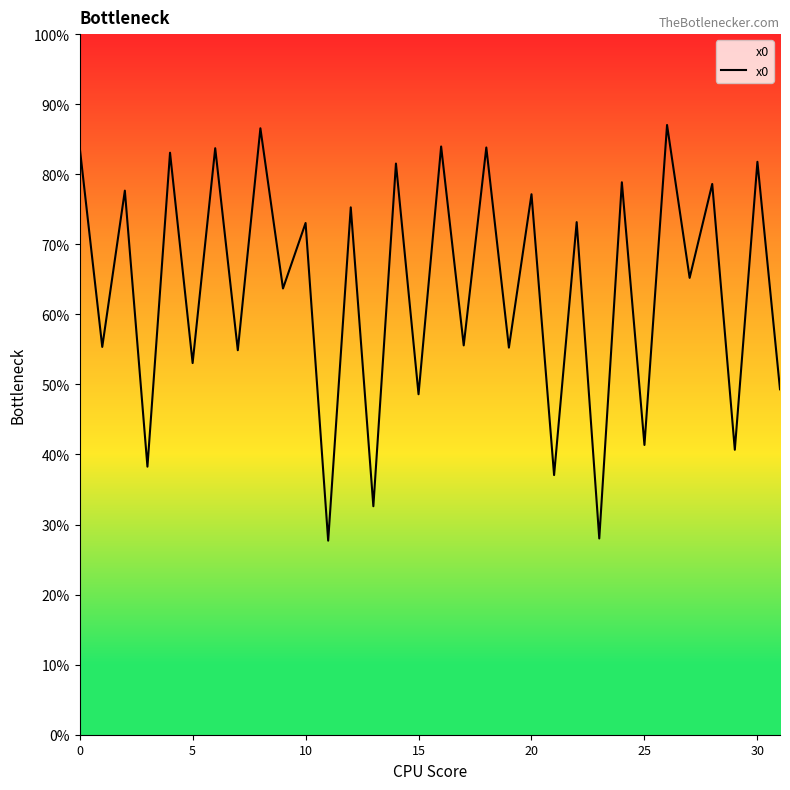

Does the chart have visible grid lines?

No